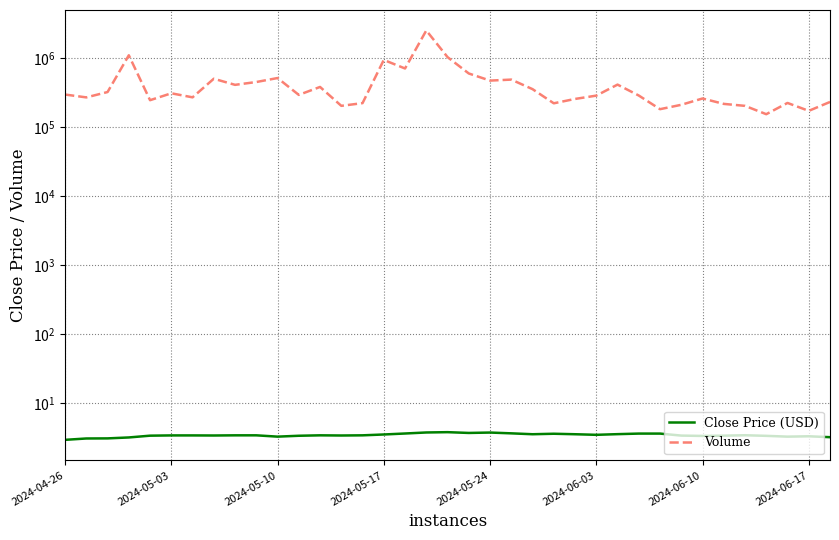

What is the difference between the Volume values at 27 and 30?

27300.0